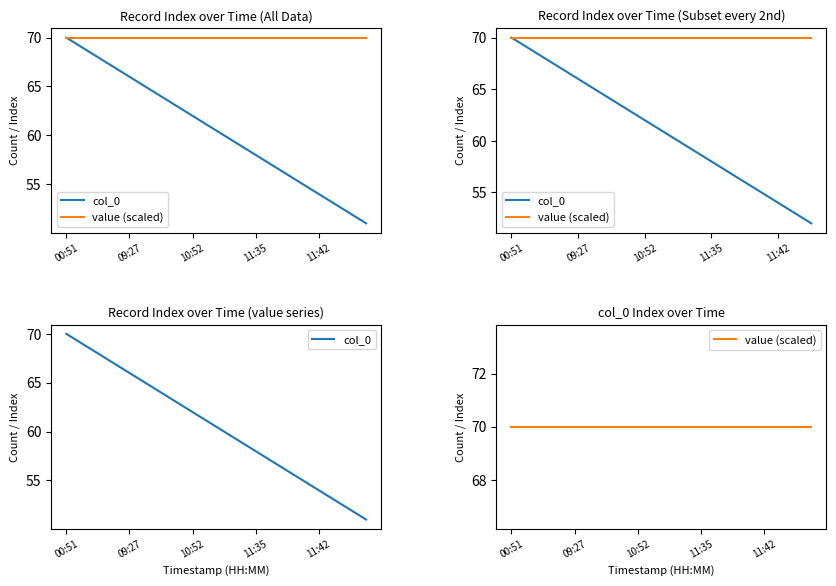

True or false: col_0 and value (scaled) cross at least once.

False